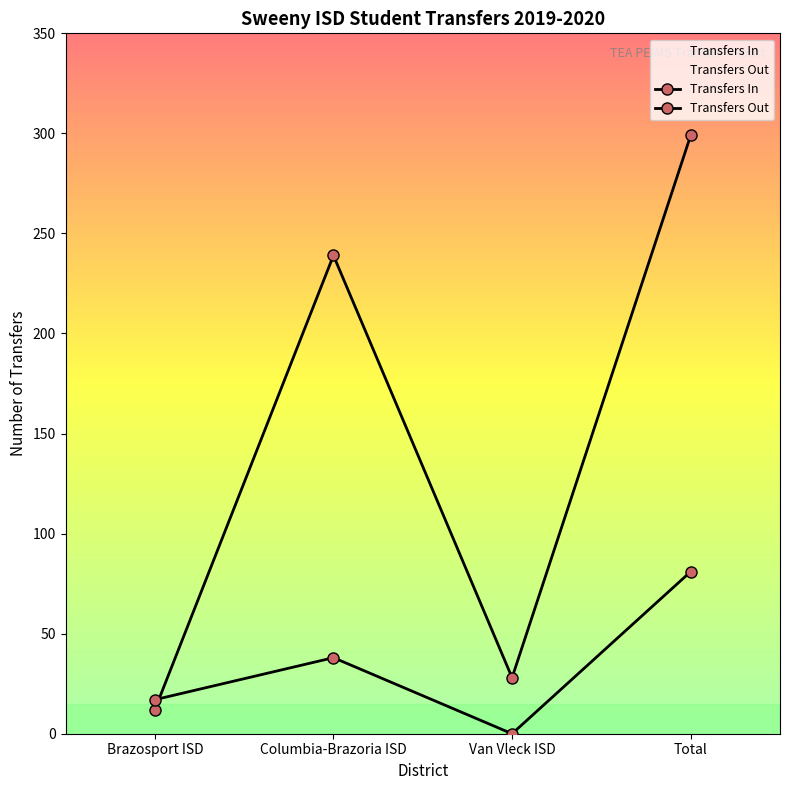

What is the label of the 4th point from the right?

Brazosport ISD